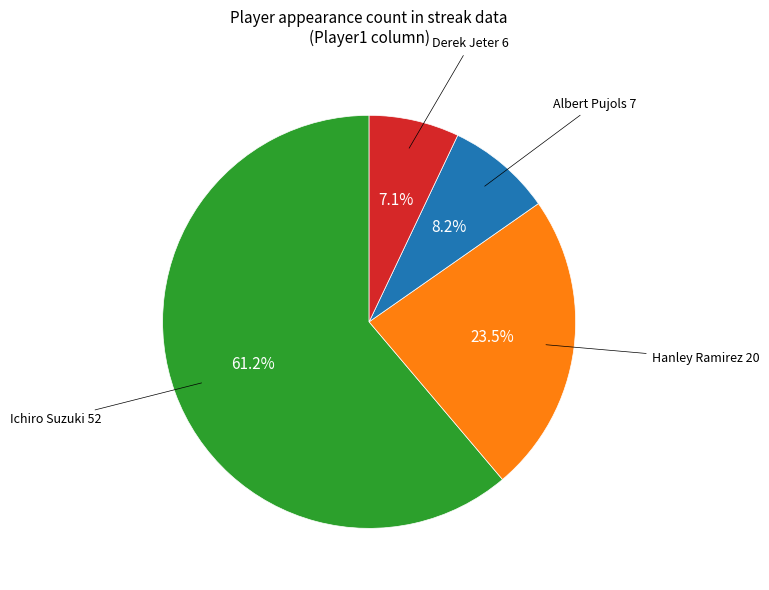

How many segments does this pie chart have?

4